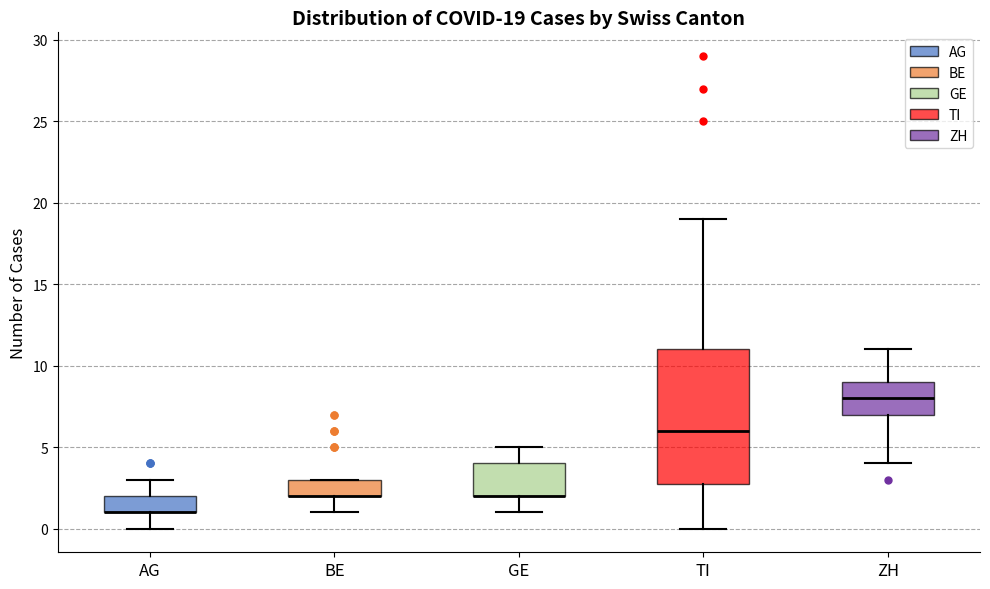

Which box is the tallest, from its lower edge to its upper edge?

TI